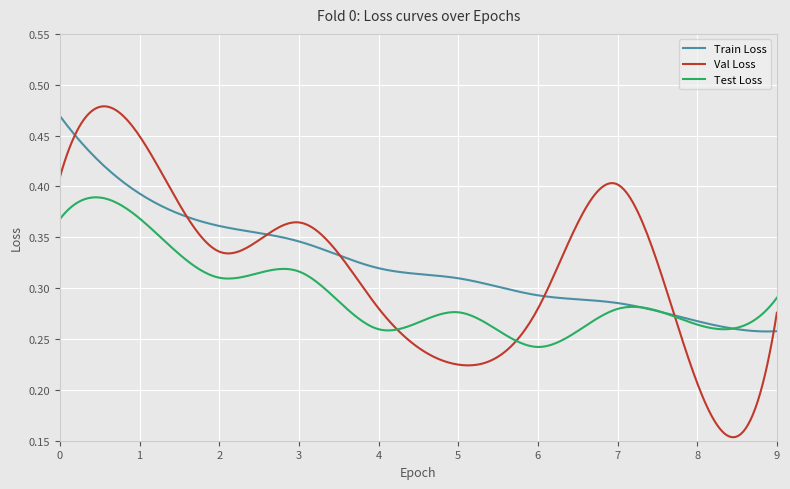

Which series has the widest spread of values?

Val Loss